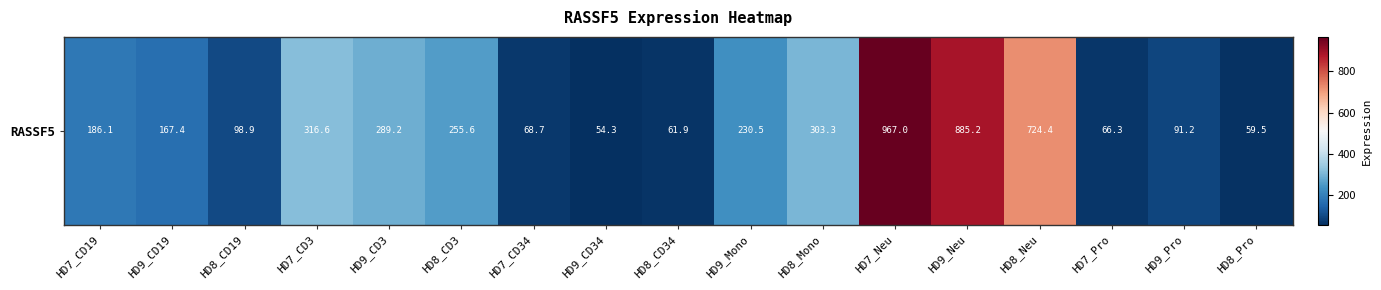

List the labels in order of value, smallest first.

HD9_CD34, HD8_Pro, HD8_CD34, HD7_Pro, HD7_CD34, HD9_Pro, HD8_CD19, HD9_CD19, HD7_CD19, HD9_Mono, HD8_CD3, HD9_CD3, HD8_Mono, HD7_CD3, HD8_Neu, HD9_Neu, HD7_Neu